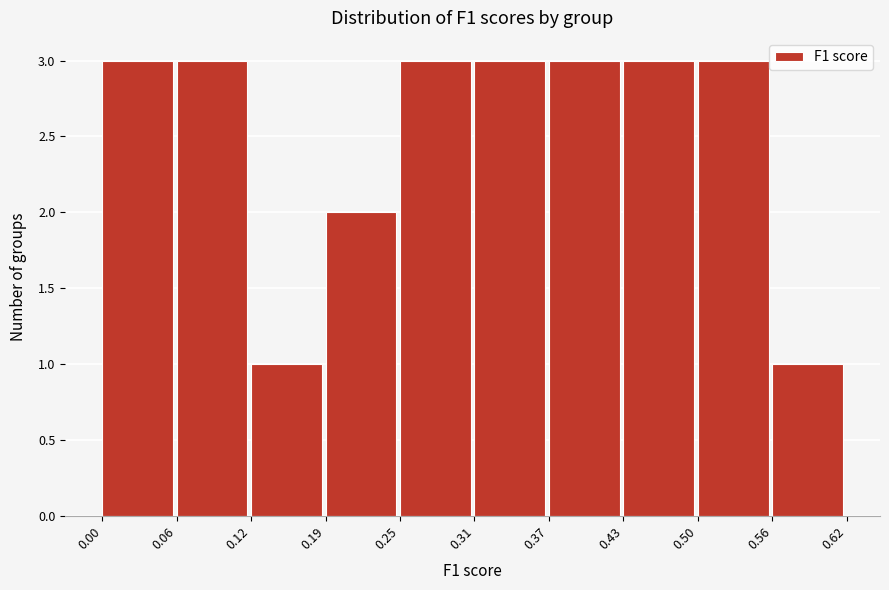

Reading left to right, list every bar in this chart as the range it spans on the x-axis followed by its height. The values are not printed on the chart, so give them approximately, as read against the axis.

0.00 to 0.06: 3
0.06 to 0.12: 3
0.12 to 0.19: 1
0.19 to 0.25: 2
0.25 to 0.31: 3
0.31 to 0.37: 3
0.37 to 0.43: 3
0.43 to 0.50: 3
0.50 to 0.56: 3
0.56 to 0.62: 1